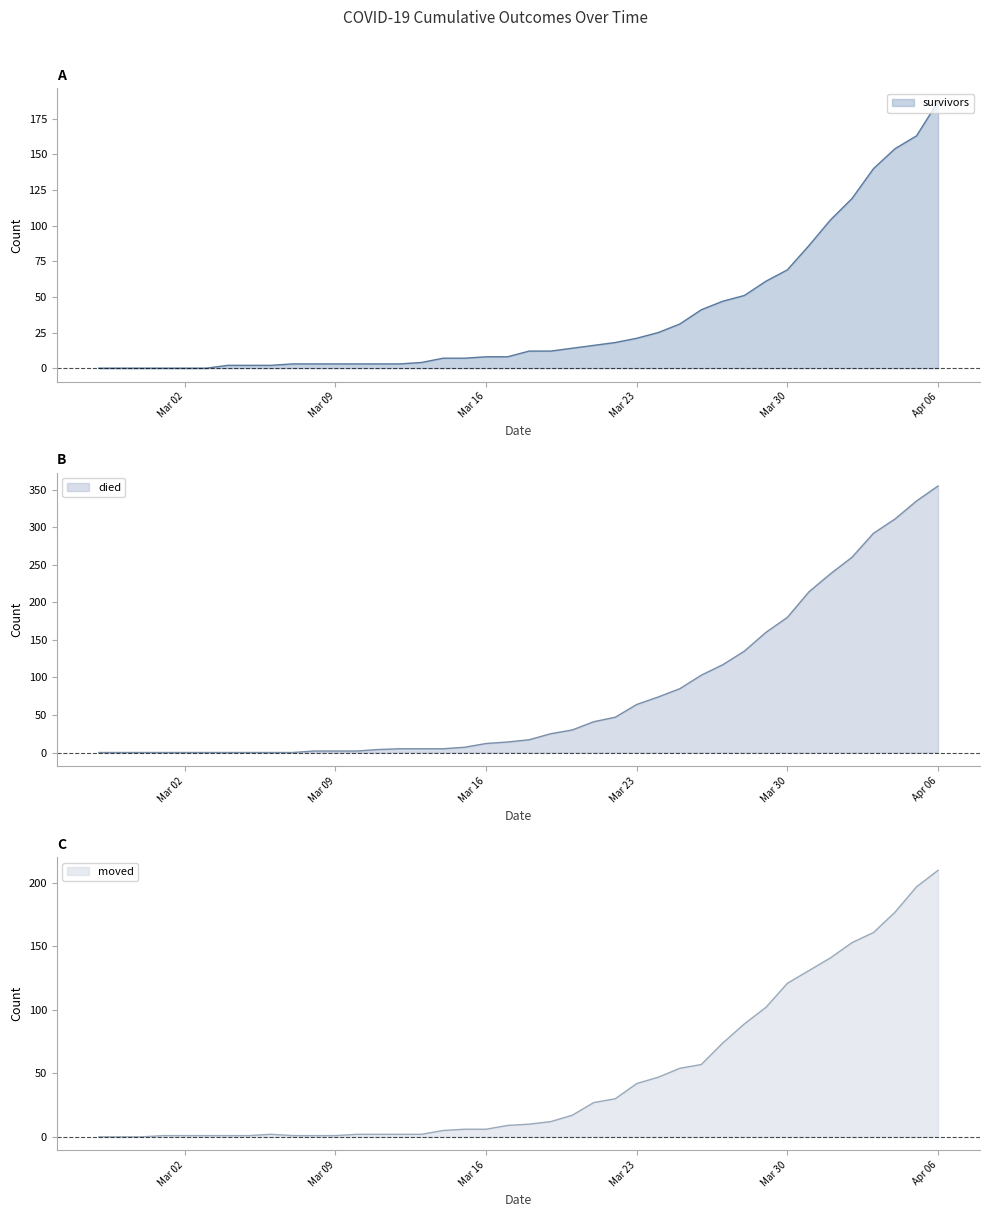

The died series shows 0 at 2020-02-29. True or false?

True